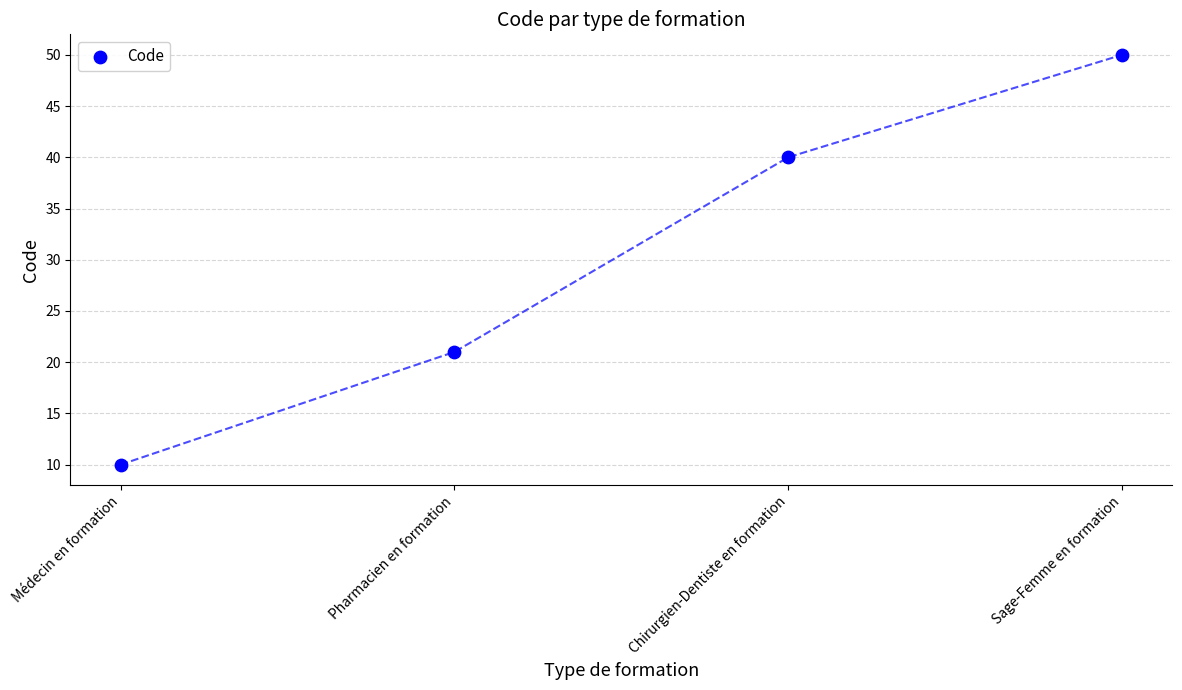

What Y value in the scatter plot is closest to 30?

21